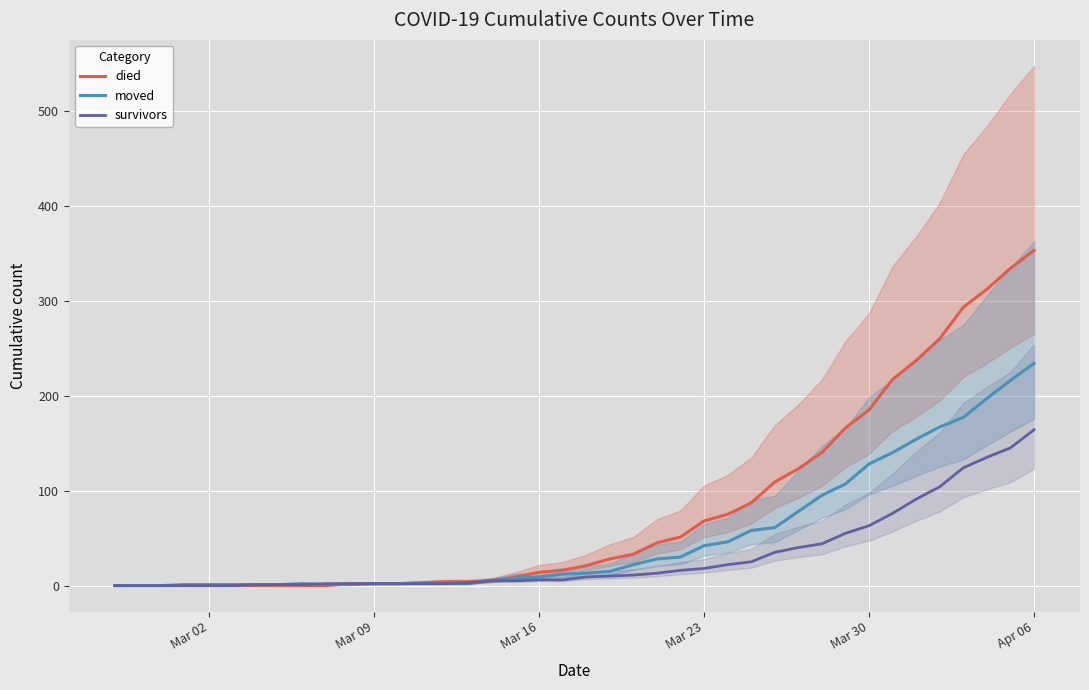

List the series in order of their peak value, lowest first.

survivors, moved, died